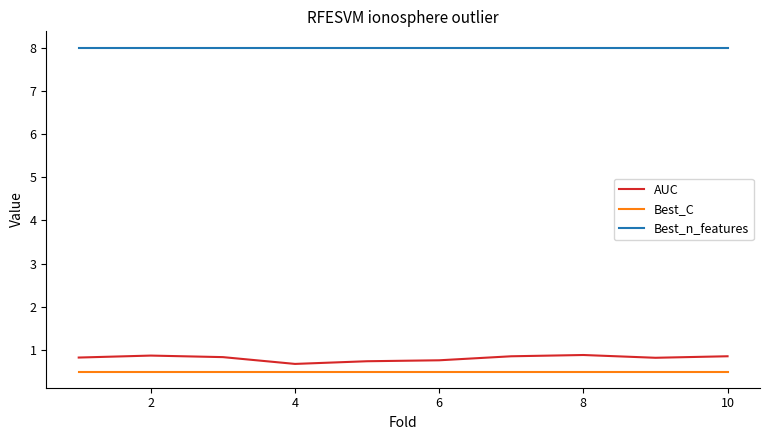

What is the greatest value displayed?

8.0